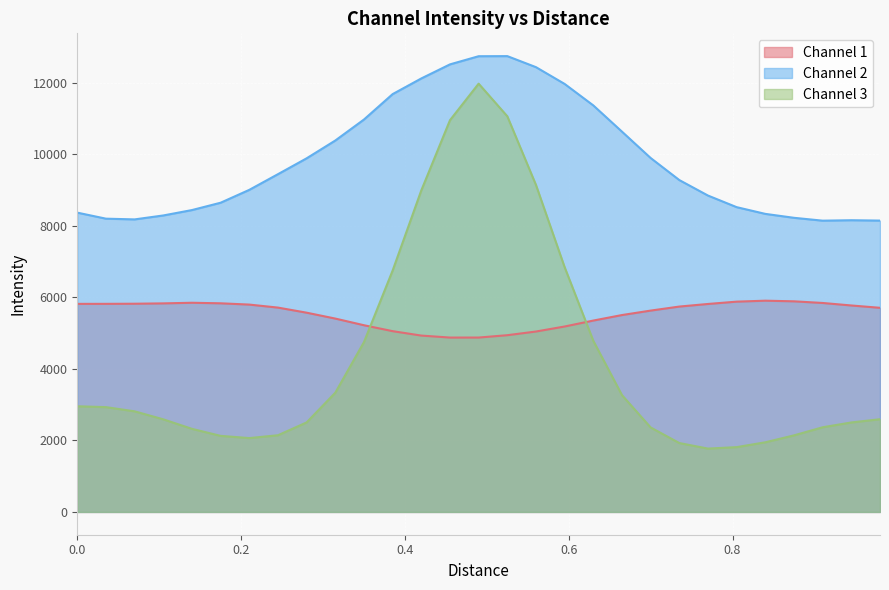

How many distinct data groups are displayed?

3